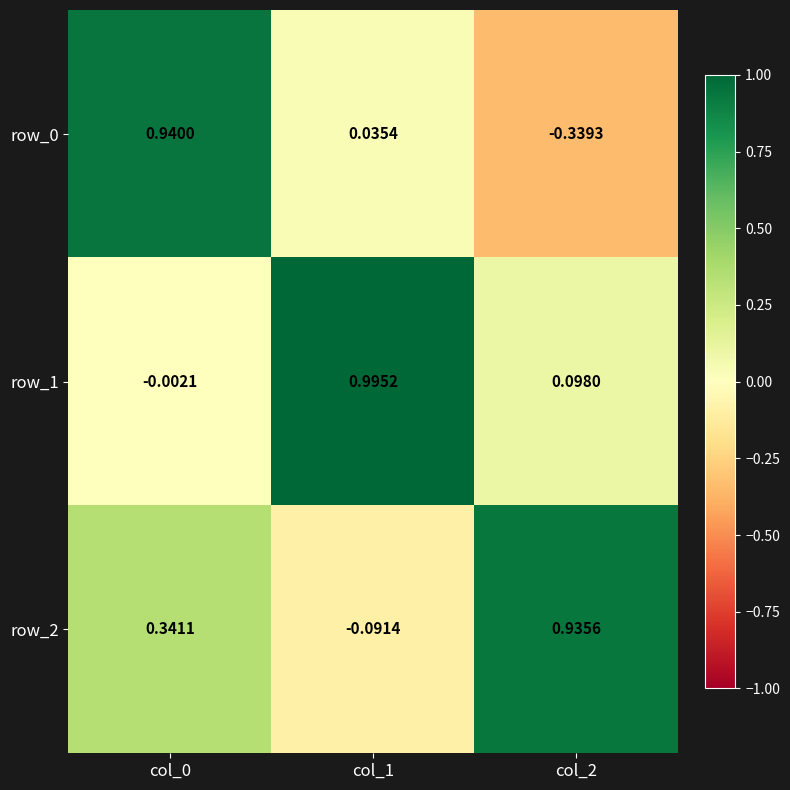

Is the value of row_1 at col_0 greater than the value of row_0 at col_0?

No